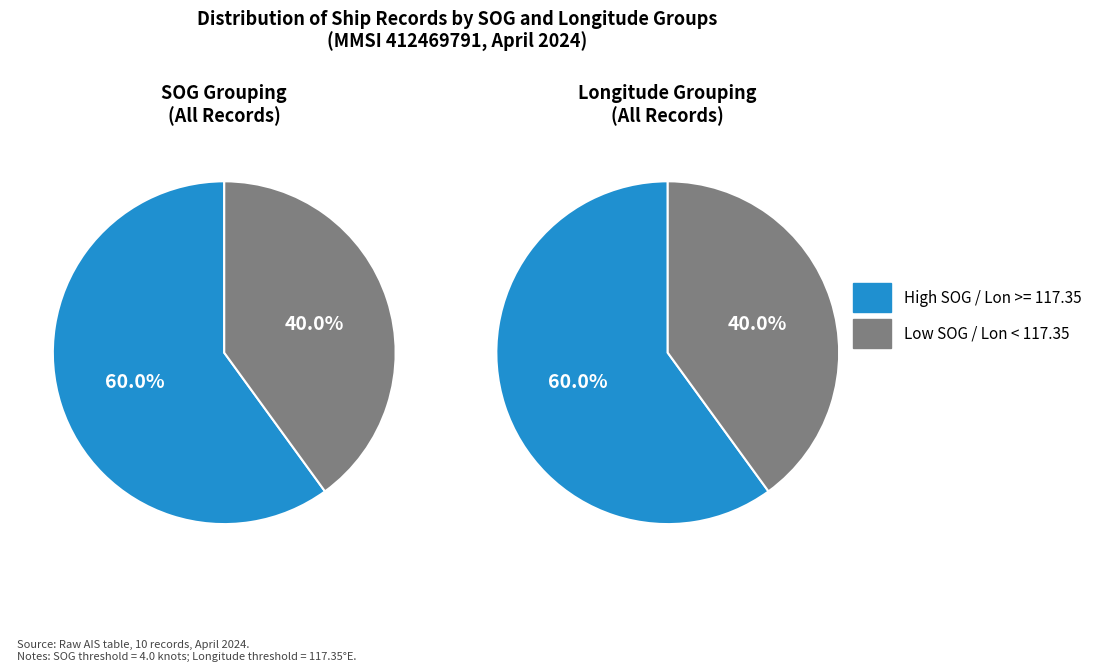

True or false: 266 accounts for 23% of the total.

False